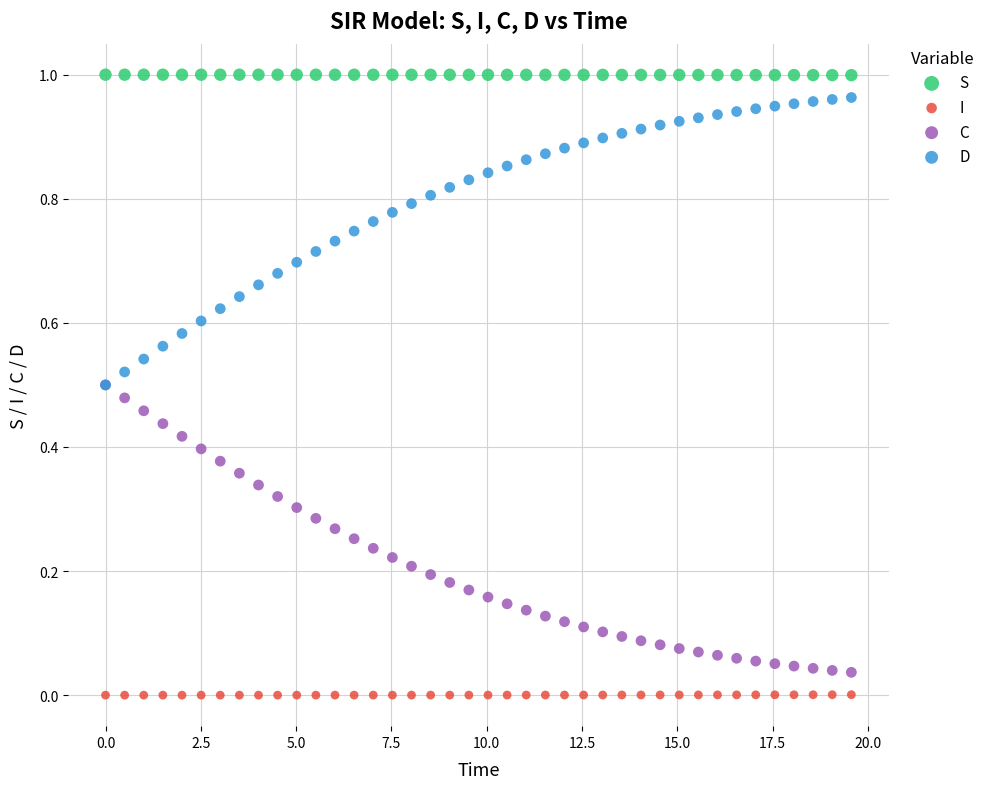

What are all the series names shown in the legend?

S, I, C, D